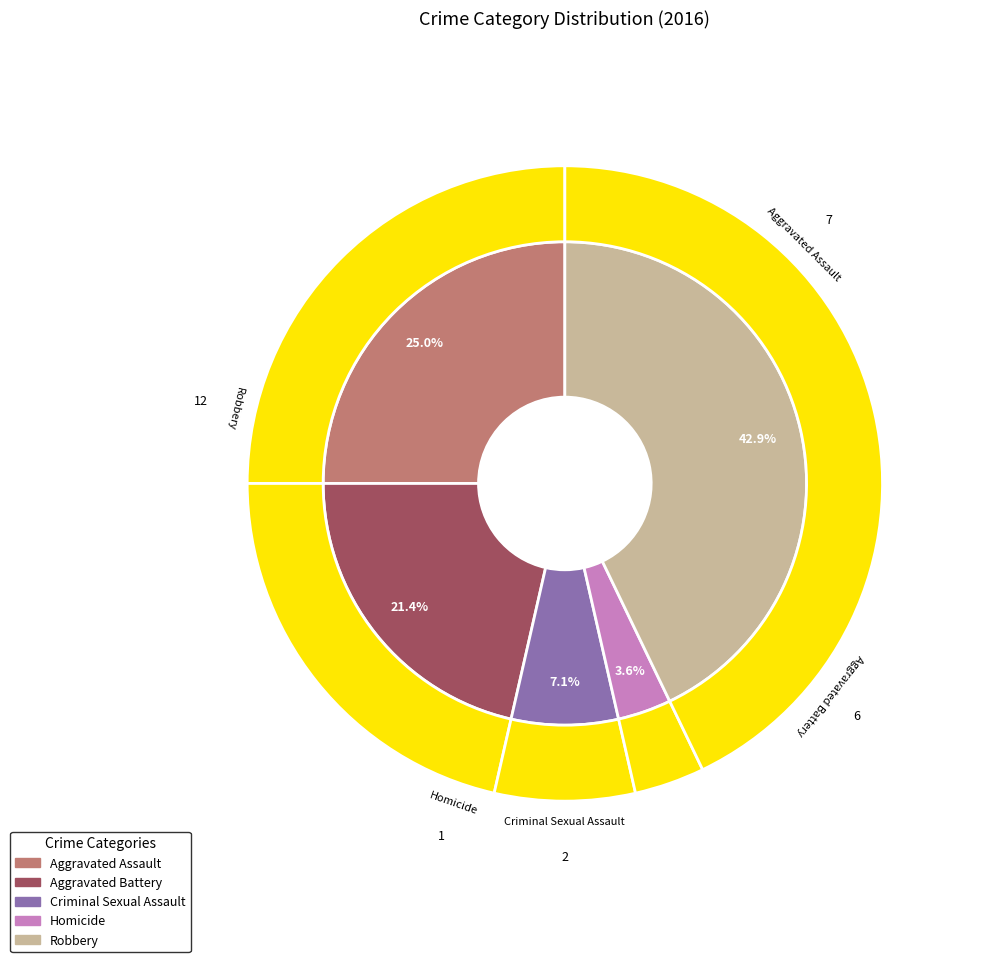

True or false: Homicide accounts for 4% of the total.

True